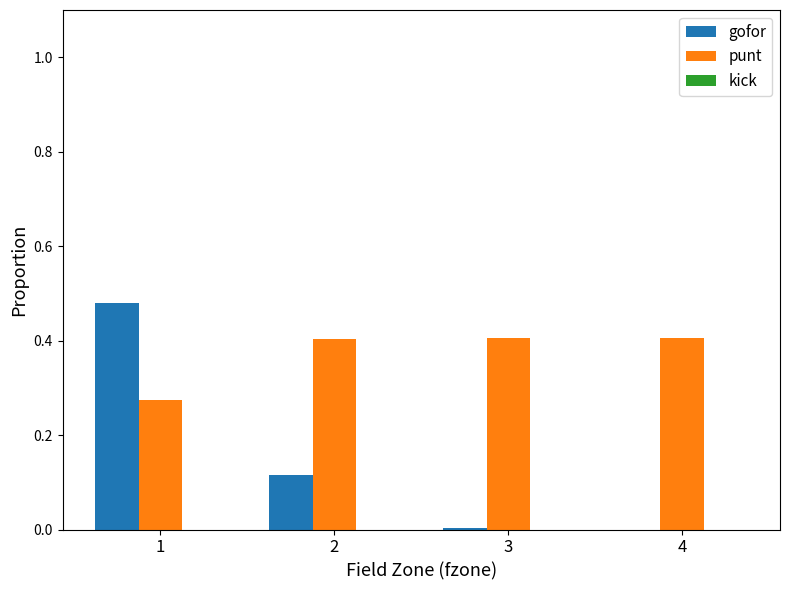

What is the total value across all series at 4?

0.4